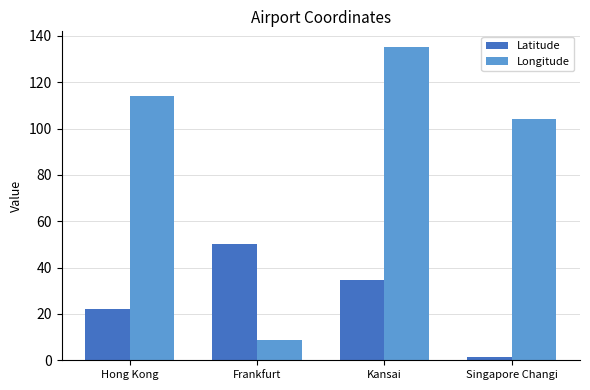

True or false: Longitude has a value of 135.2 at Kansai.

True